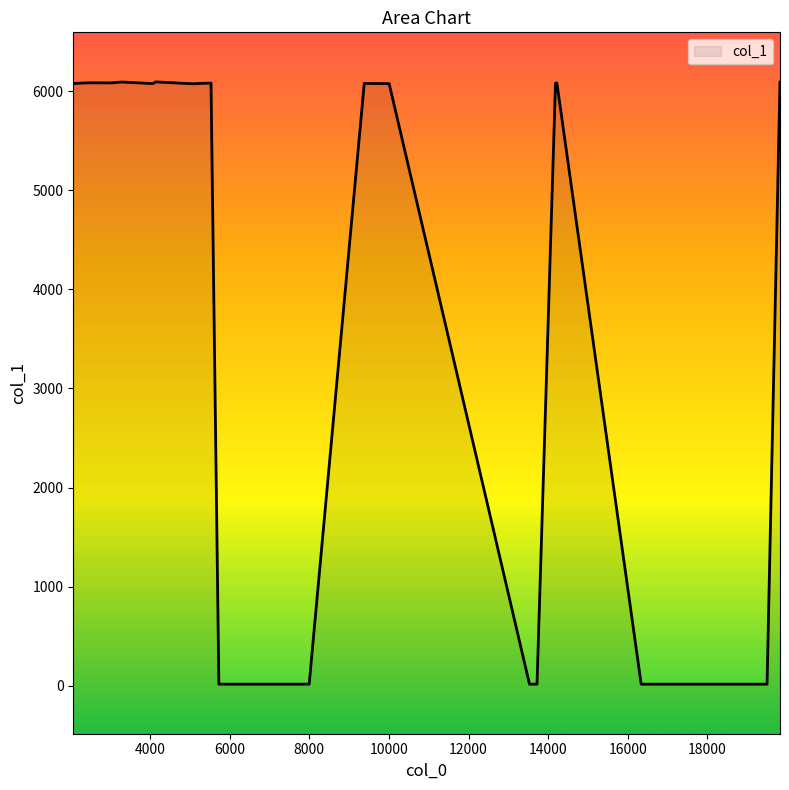

Count the number of categories in the chart.

20